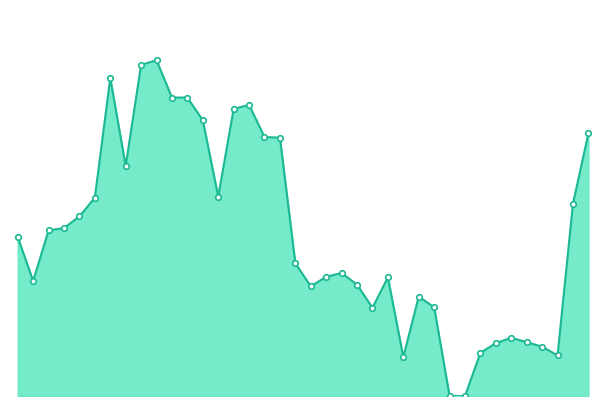

Does the chart display data point markers on the line(s)?

No